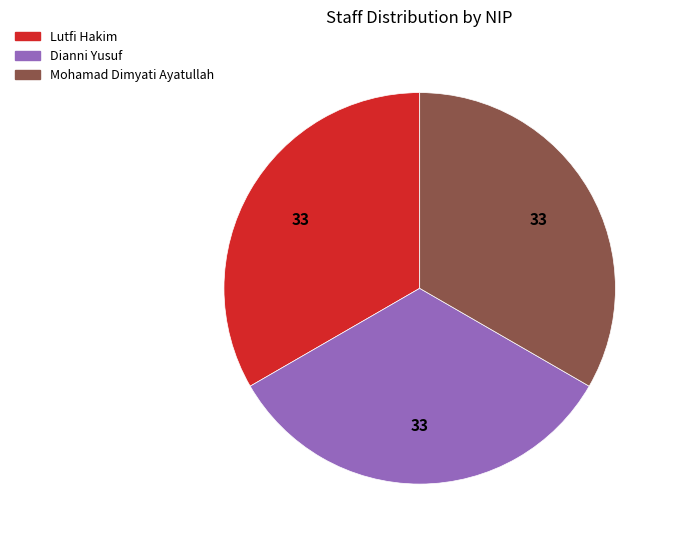

Is there a majority slice in this chart?

No